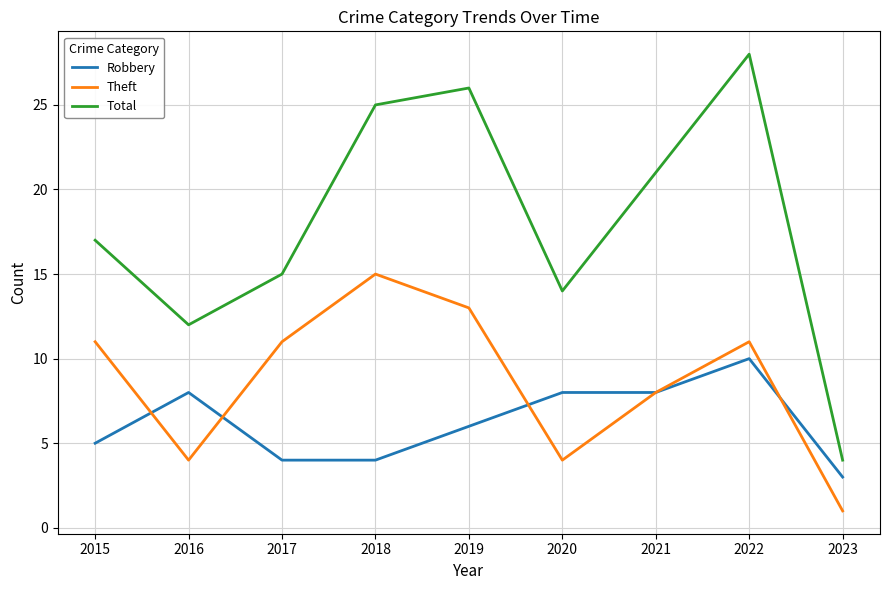

At which category does Theft reach its first local peak?

2018